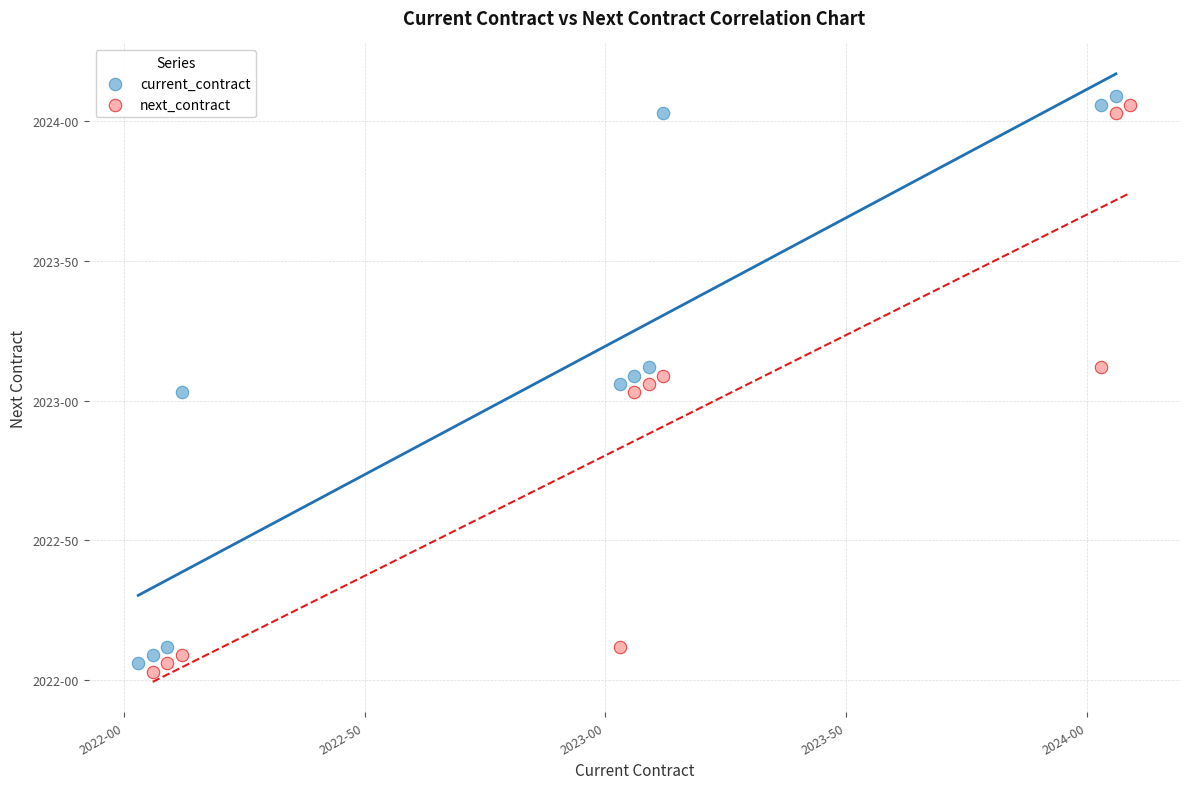

Which series contains the highest Y value?

current_contract